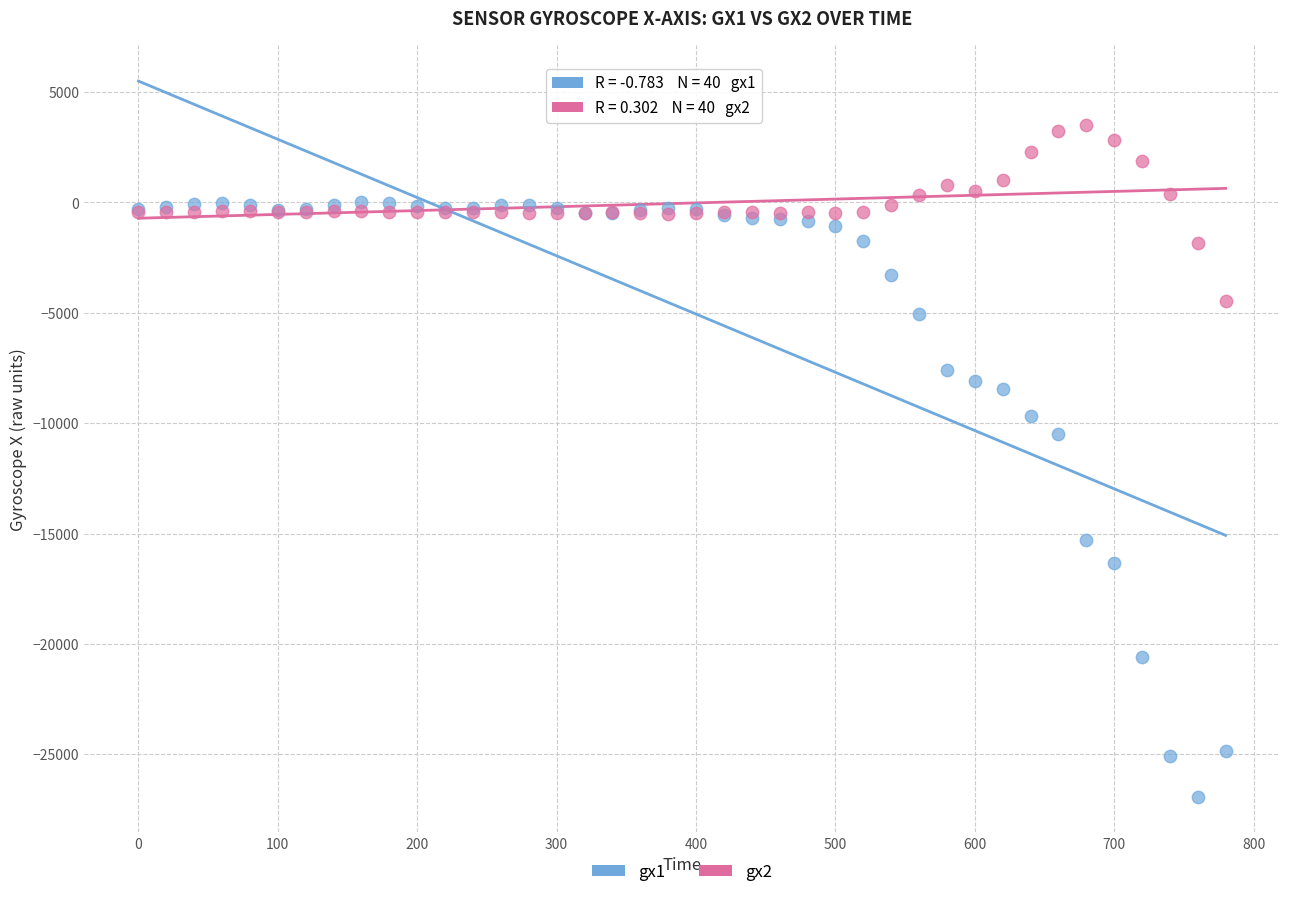

Which series reaches the maximum Y coordinate?

gx2